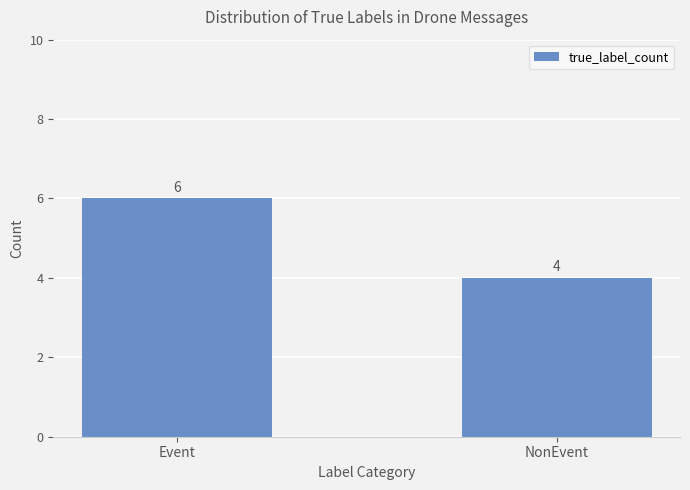

What is the minimum value shown in the chart?

4